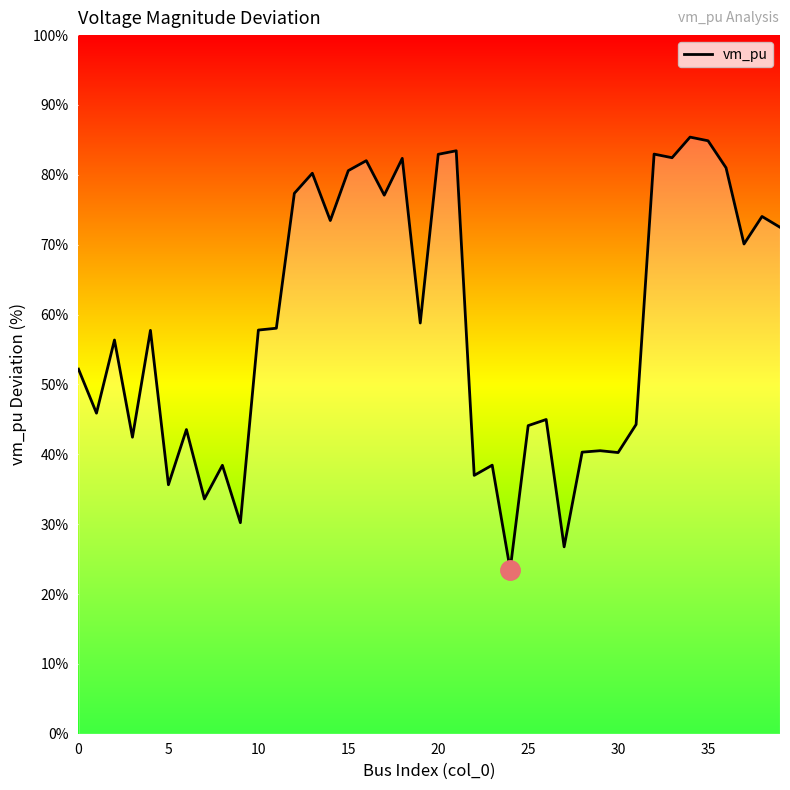

How many lines are shown in the chart?

1